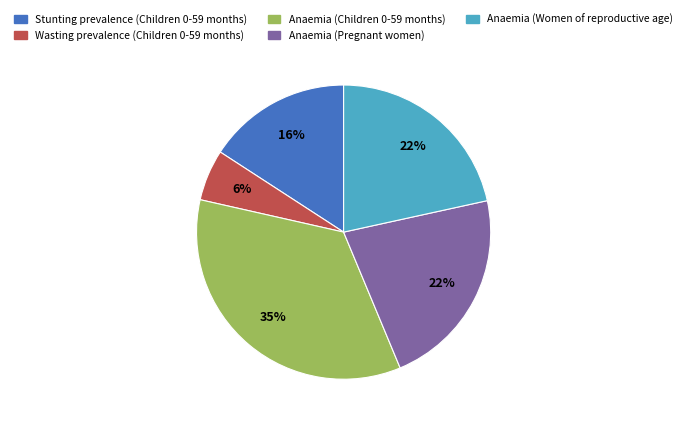

Combined, do Anaemia (Children 0-59 months) and Wasting prevalence (Children 0-59 months) account for over 50%?

No